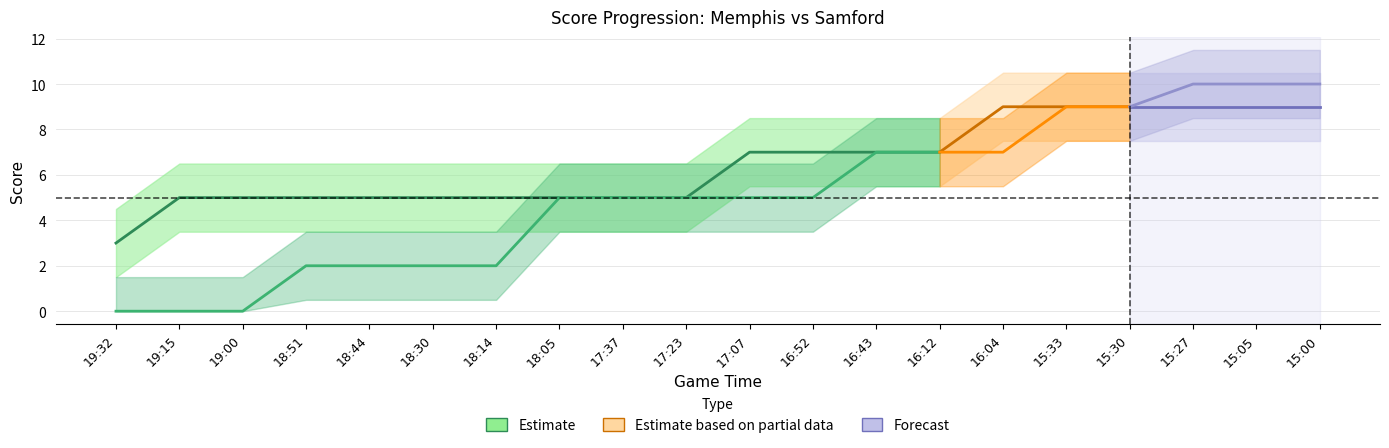

At which label does Samford (a_score) first exceed 5?

16:43